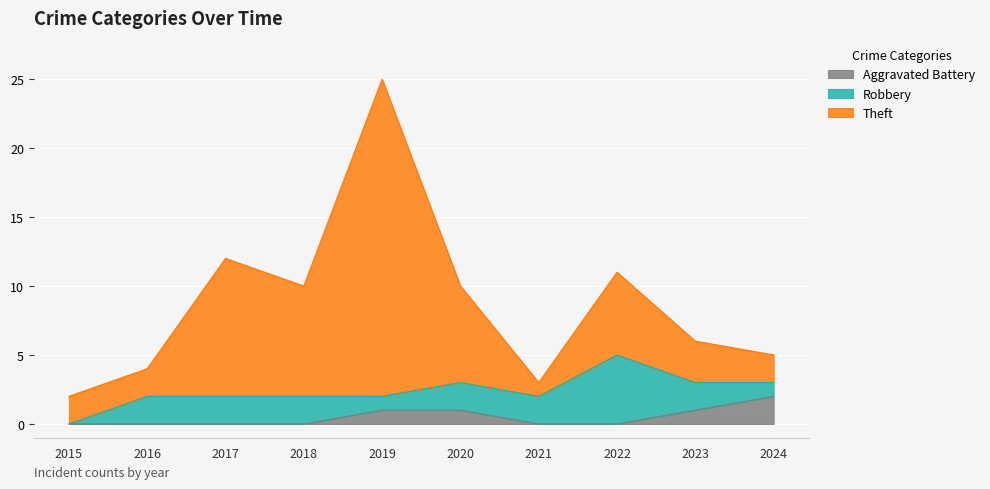

Is the value of Theft at 2019 greater than the value of Aggravated Battery at 2015?

Yes